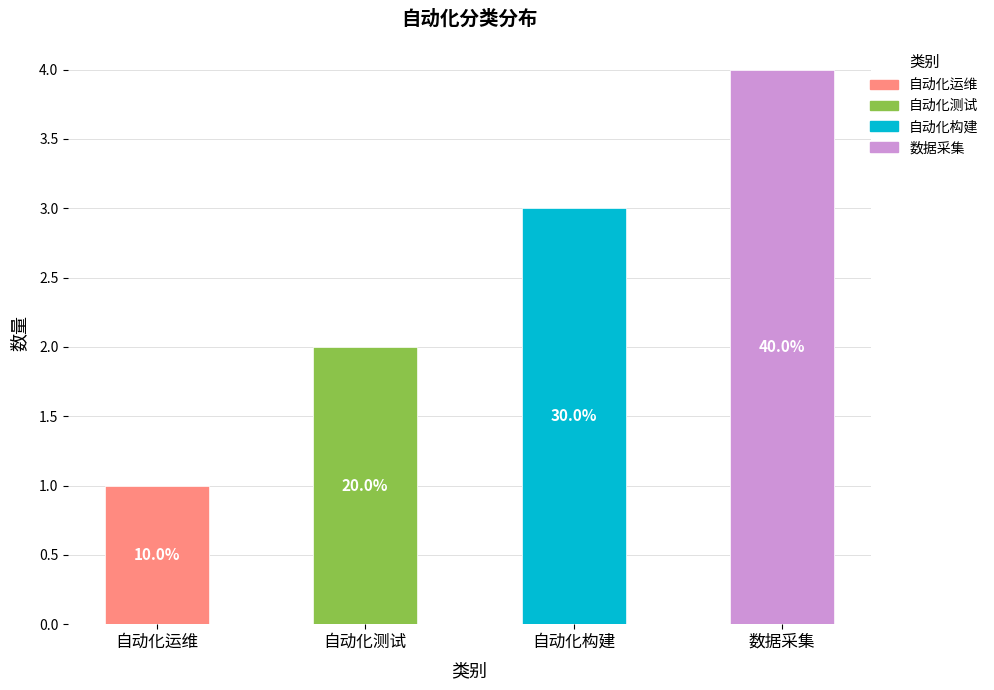

Count the number of categories in the chart.

4